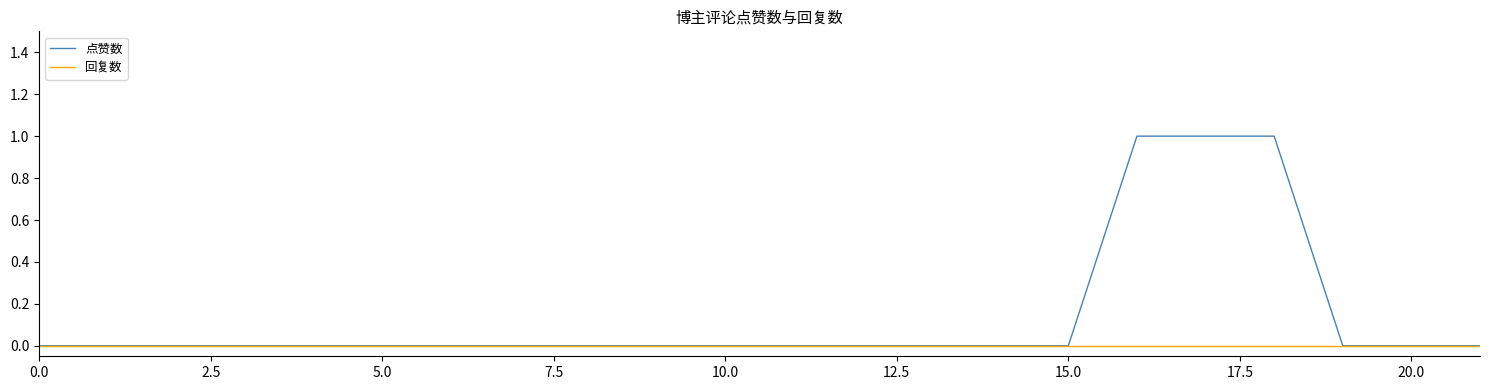

Which series has the largest total across all categories?

点赞数